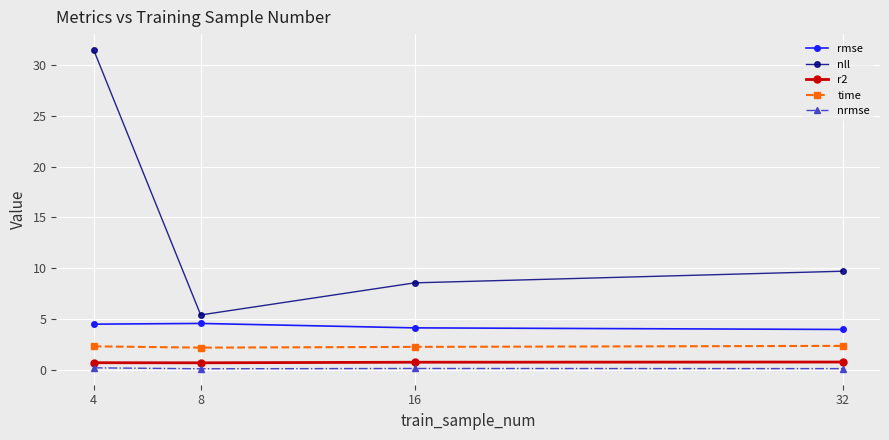

What is the maximum value for nll?

31.5